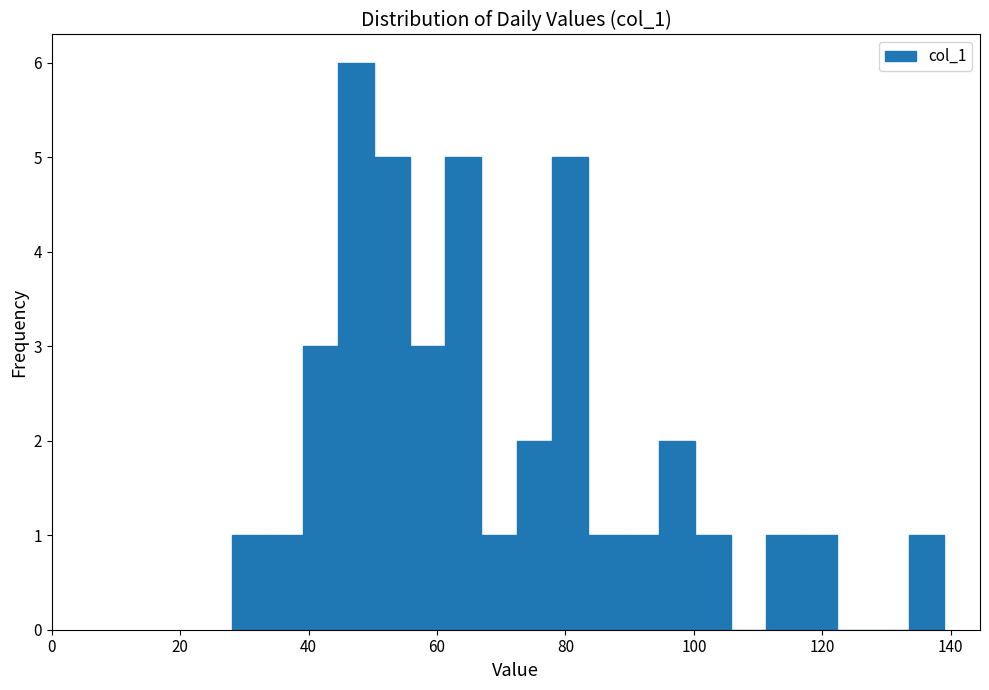

Around what value on the x-axis is the tallest bar? Give the approximate position of its centre, as read against the axis.

48